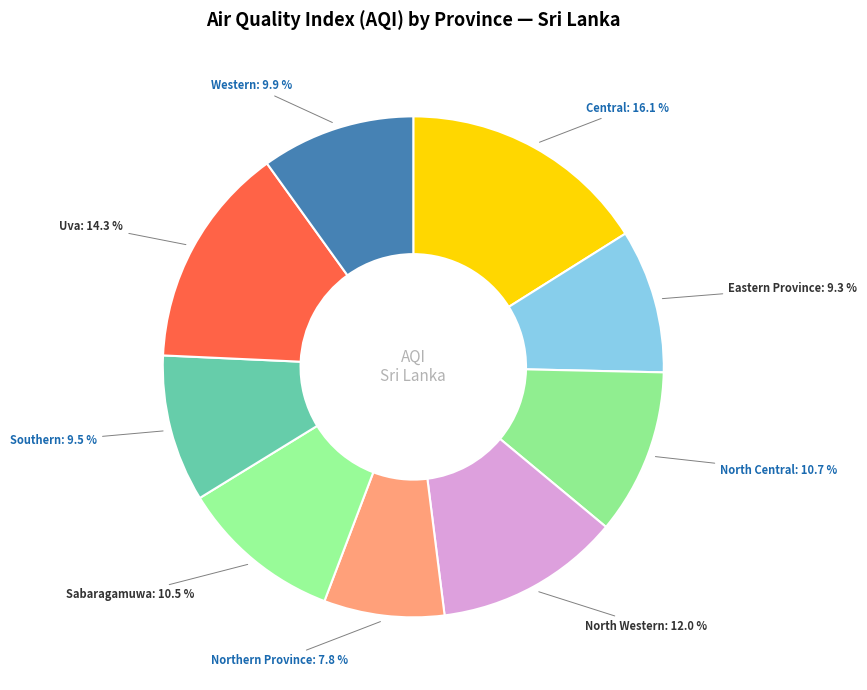

Combined, do Southern and North Central account for over 50%?

No